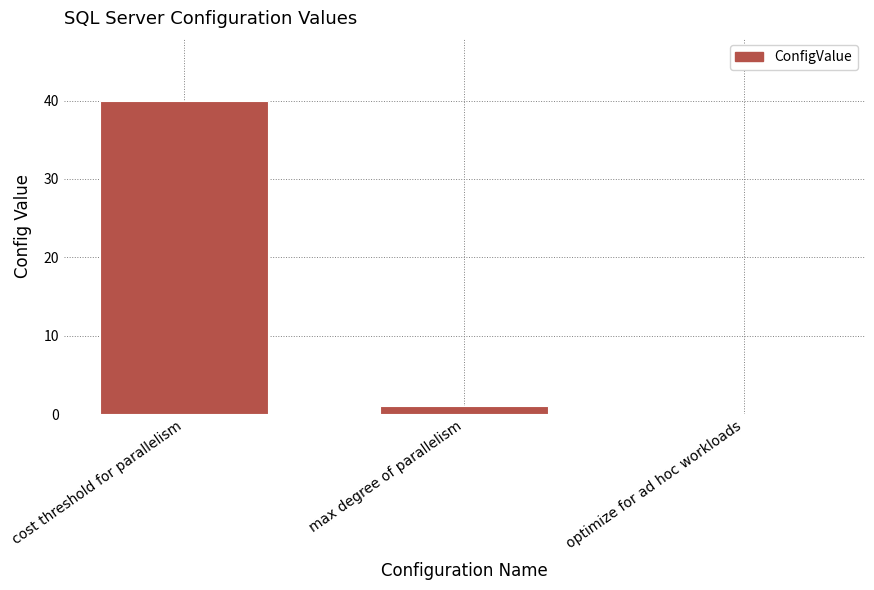

What is the sum of the values at cost threshold for parallelism and optimize for ad hoc workloads?

40